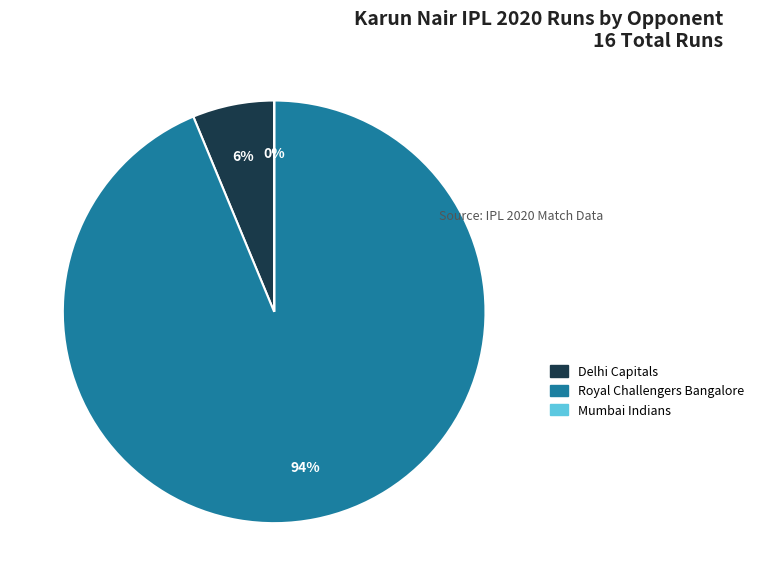

Is there any slice that represents more than half of the pie?

Yes